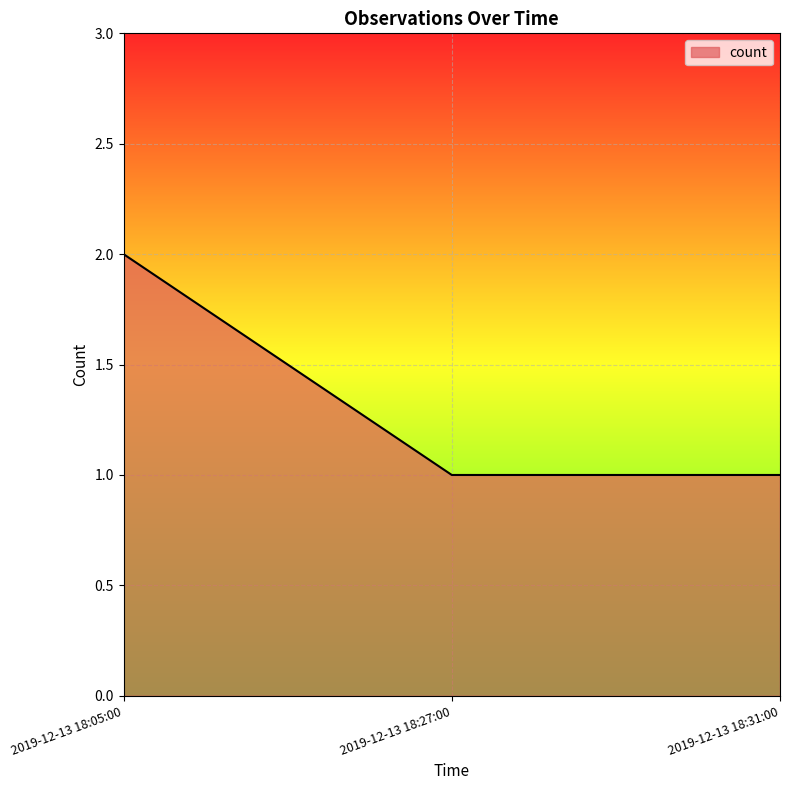

What is the sum of all values?

4